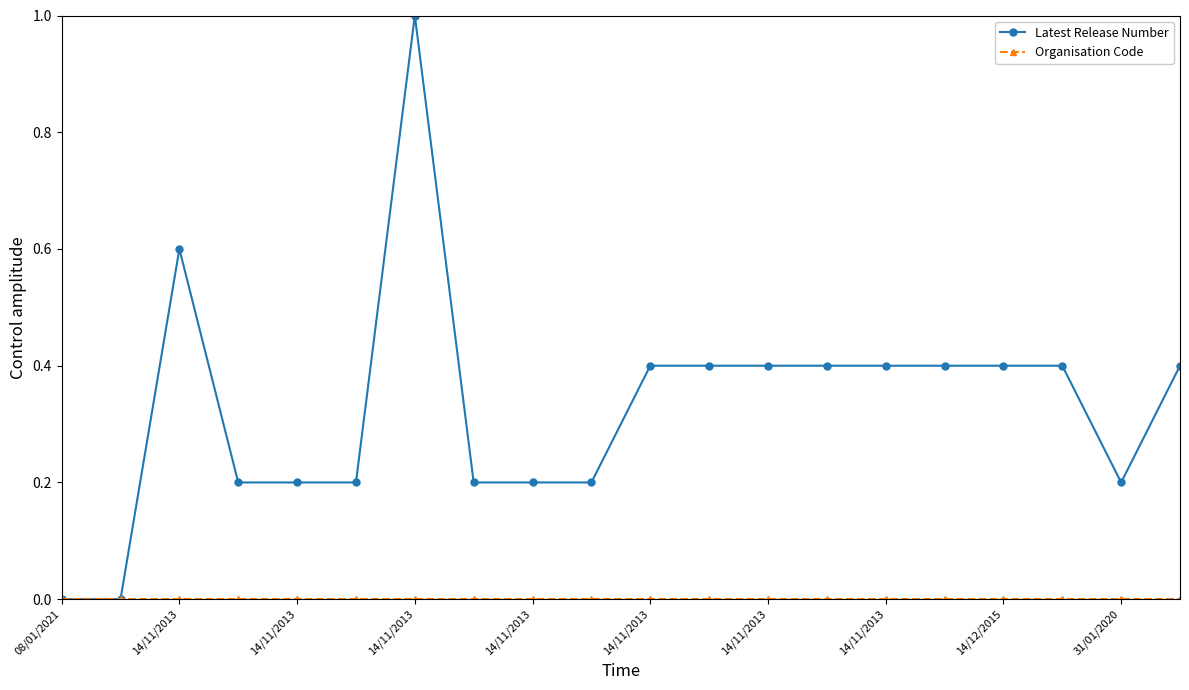

Which series has the largest total across all categories?

Latest Release Number